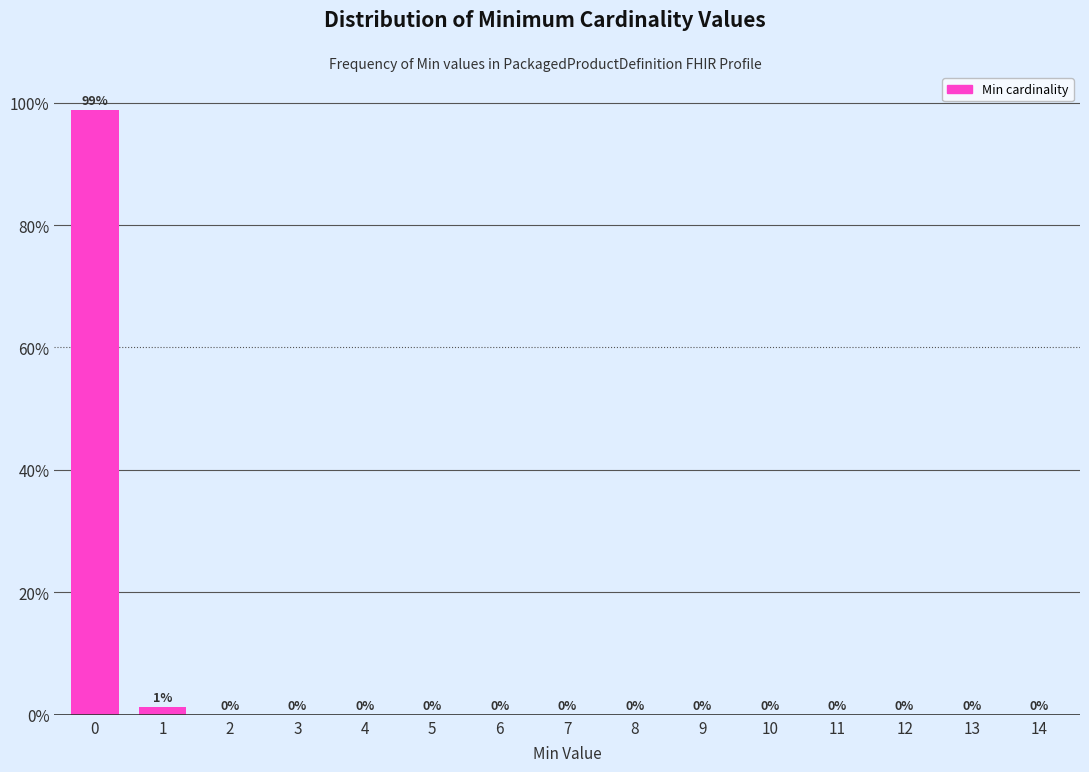

The value at 11 is 0.0. True or false?

True